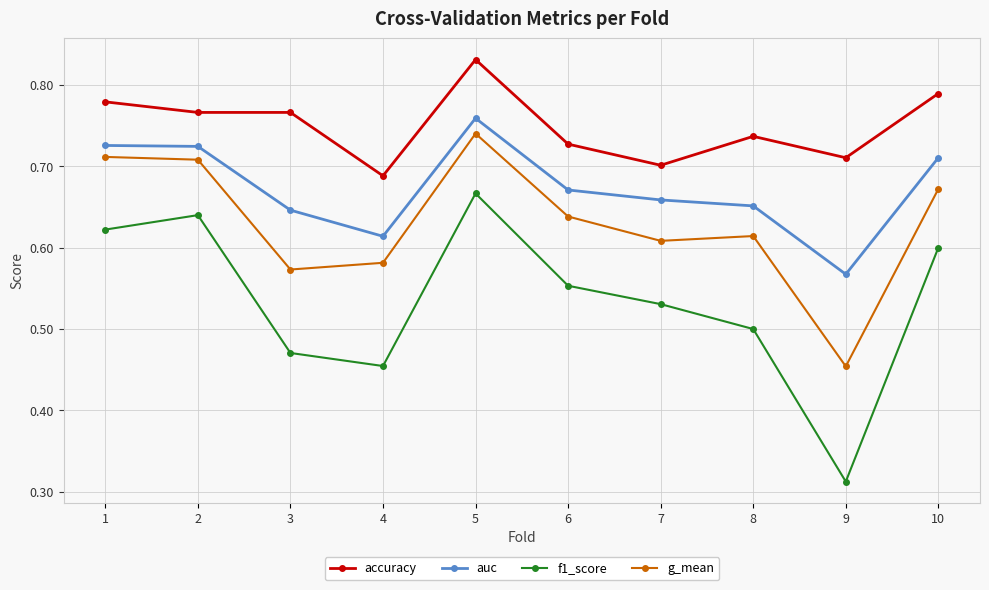

How many interior local valleys does the auc series have?

2